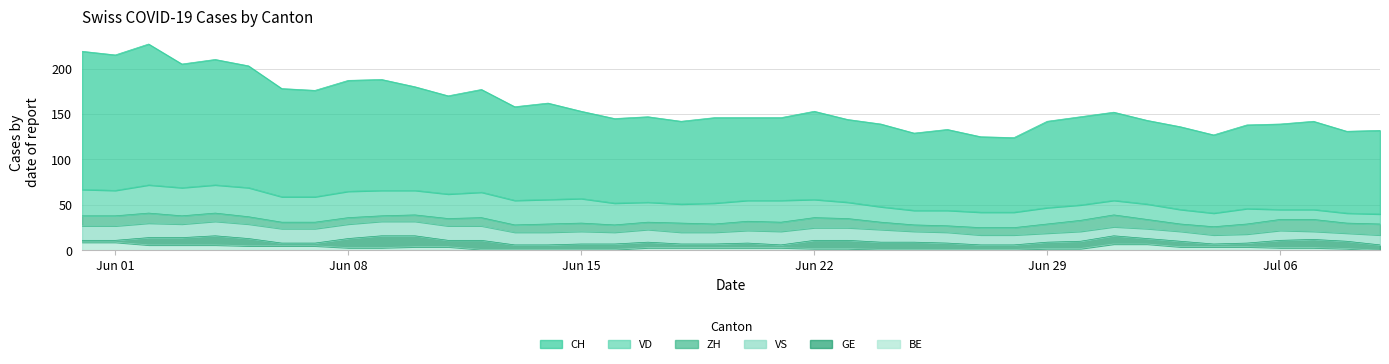

Reading left to right, extract all data points from this chart.

CH: 0=152	1=149	2=155	3=136	4=138	5=134	6=119	7=117	8=122	9=122	10=114	11=108	12=113	13=103	14=106	15=96	16=93	17=94	18=91	19=94	20=91	21=91	22=97	23=91	24=91	25=85	26=89	27=83	28=82	29=95	30=97	31=97	32=92	33=91	34=86	35=92	36=94	37=97	38=90	39=92
ZH: 0=11	1=11	2=11	3=9	4=9	5=8	6=7	7=7	8=7	9=6	10=7	11=8	12=9	13=8	14=9	15=9	16=8	17=8	18=10	19=9	20=10	21=10	22=11	23=10	24=8	25=7	26=7	27=8	28=8	29=10	30=12	31=13	32=10	33=8	34=9	35=11	36=12	37=13	38=11	39=12
VD: 0=29	1=28	2=31	3=31	4=31	5=32	6=28	7=28	8=29	9=28	10=27	11=27	12=28	13=27	14=27	15=27	16=24	17=22	18=21	19=23	20=23	21=24	22=20	23=18	24=17	25=16	26=17	27=17	28=17	29=18	30=17	31=16	32=17	33=16	34=15	35=17	36=11	37=11	38=11	39=11
GE: 0=2	1=2	2=8	3=8	4=10	5=8	6=3	7=3	8=10	9=13	10=12	11=7	12=10	13=5	14=5	15=6	16=6	17=6	18=4	19=4	20=5	21=3	22=9	23=9	24=8	25=8	26=7	27=5	28=5	29=7	30=8	31=9	32=6	33=6	34=3	35=4	36=8	37=9	38=8	39=6
VS: 0=16	1=16	2=16	3=15	4=16	5=16	6=16	7=16	8=16	9=16	10=16	11=16	12=16	13=14	14=14	15=14	16=13	17=14	18=13	19=13	20=14	21=15	22=14	23=14	24=14	25=12	26=12	27=11	28=11	29=10	30=11	31=10	32=11	33=11	34=10	35=10	36=11	37=9	38=9	39=11
BE: 0=9	1=9	2=6	3=6	4=6	5=5	6=5	7=5	8=3	9=3	10=4	11=4	12=1	13=1	14=1	15=1	16=1	17=3	18=3	19=3	20=3	21=3	22=2	23=2	24=1	25=1	26=1	27=1	28=1	29=2	30=2	31=7	32=7	33=4	34=4	35=4	36=3	37=3	38=2	39=0